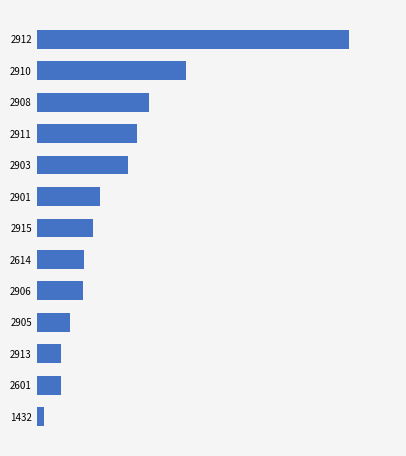

Does the chart contain stacked bars?

No